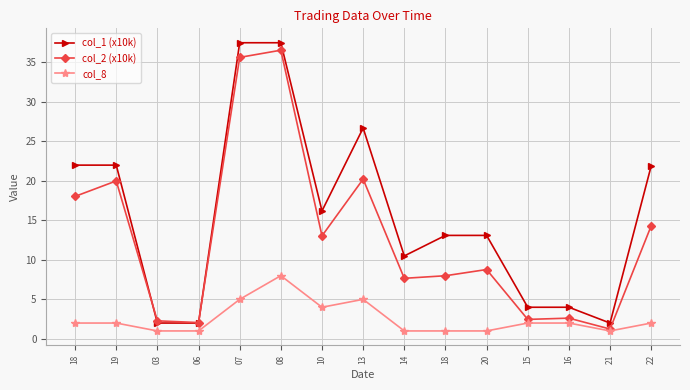

Is this an area chart (filled region under the line)?

No